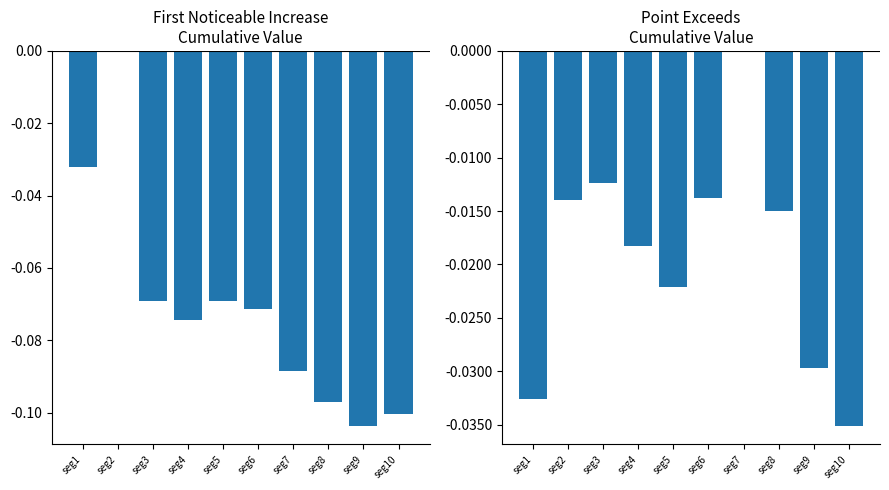

List the series in order of their peak value, lowest first.

First_Noticeable_Increase_Cumulative_Value, Point_Exceeds_Cumulative_Value